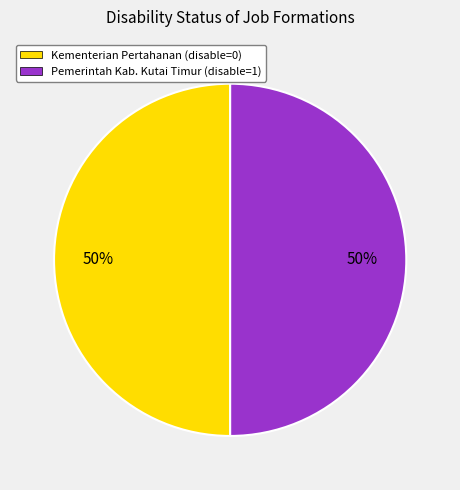

What percentage is the Pemerintah Kab. Kutai Timur (disable=1) slice, to the nearest percent?

50%